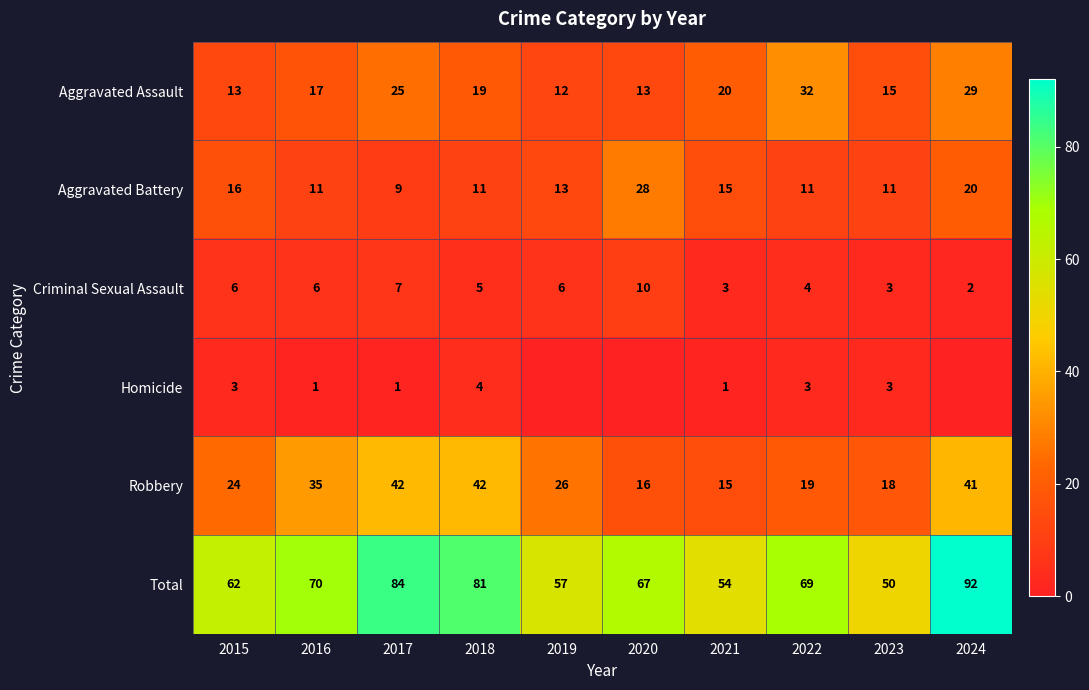

What is the sum of the Aggravated Battery values at 2022 and 2015?

27